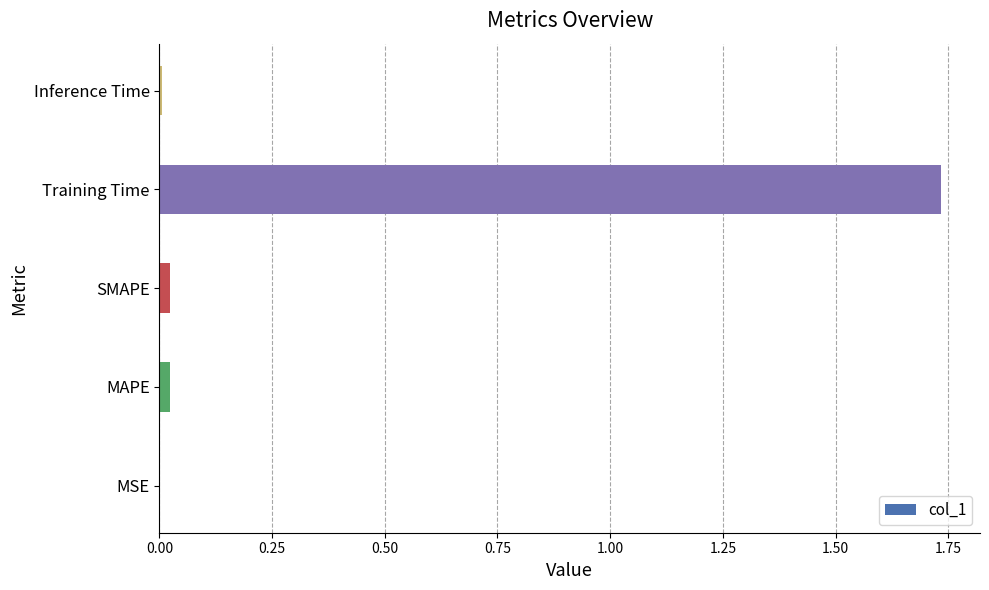

The value at MSE is 0.0. True or false?

True